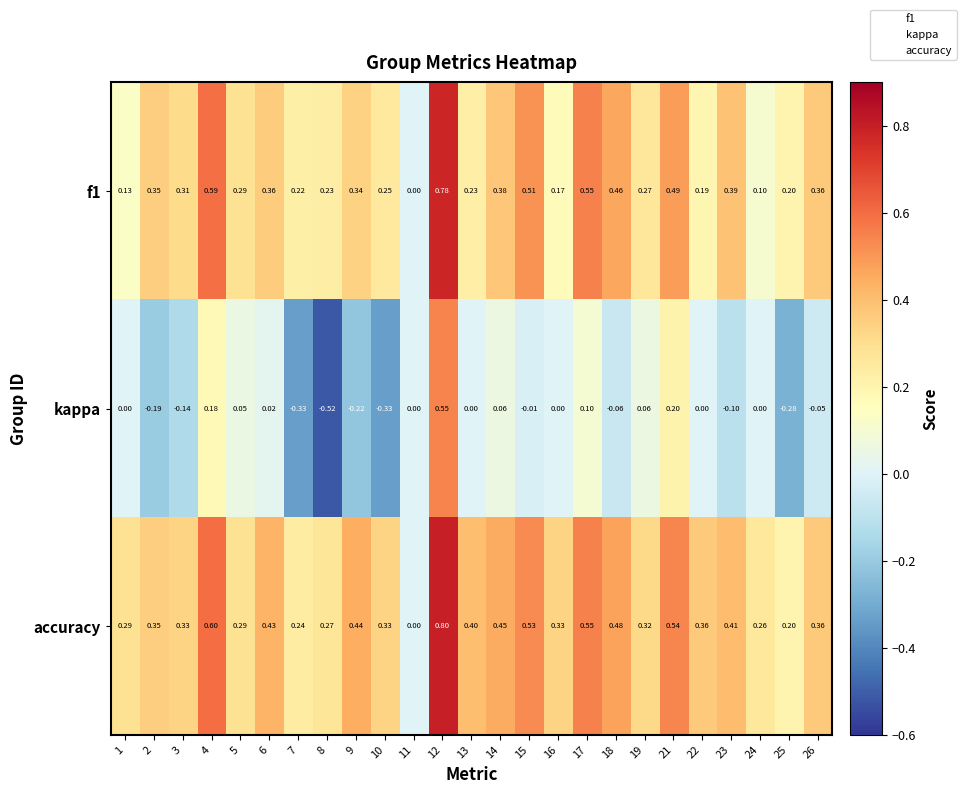

Is the value of f1 at 18 greater than the value of kappa at 4?

Yes